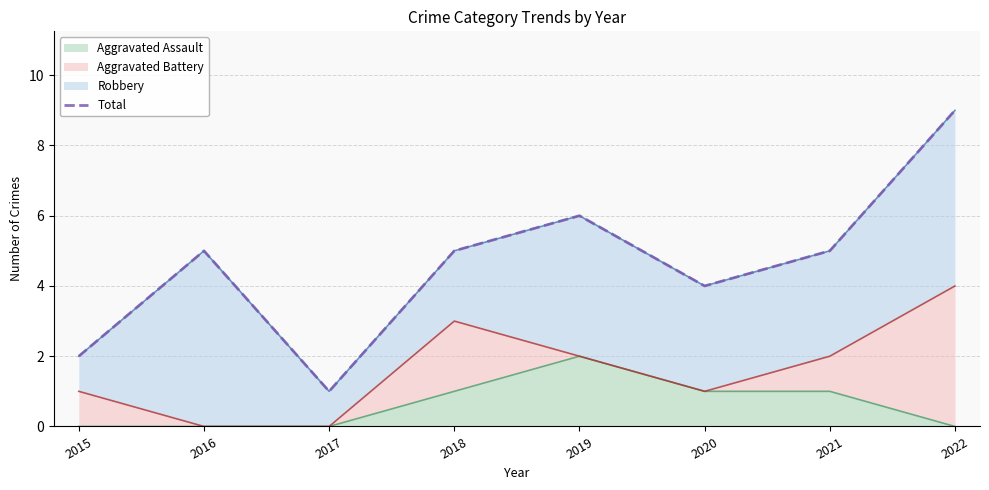

Rank the categories by value from lowest to highest.

2017, 2015, 2020, 2016, 2018, 2021, 2019, 2022